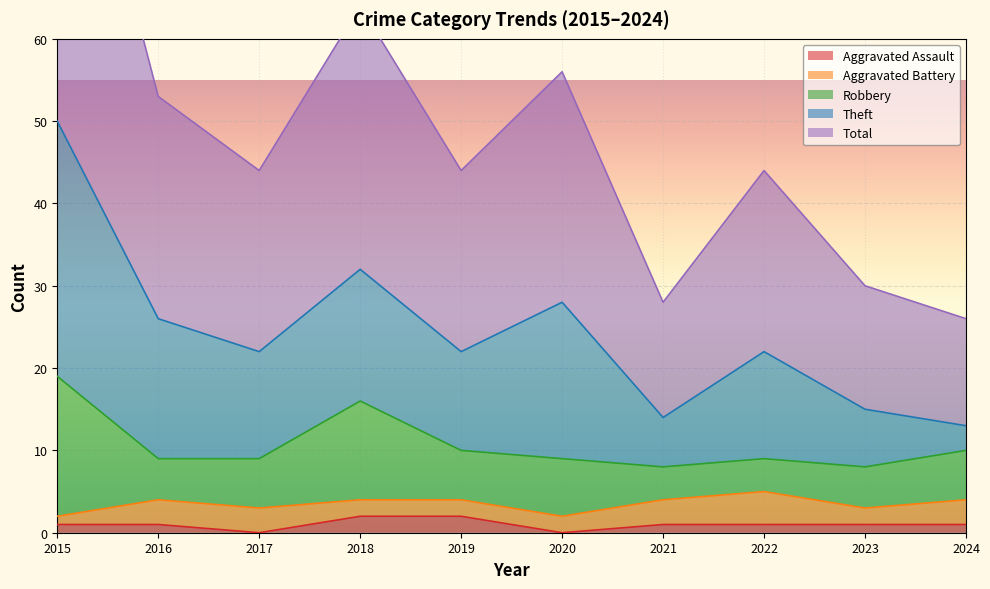

Which series has the widest spread of values?

Total